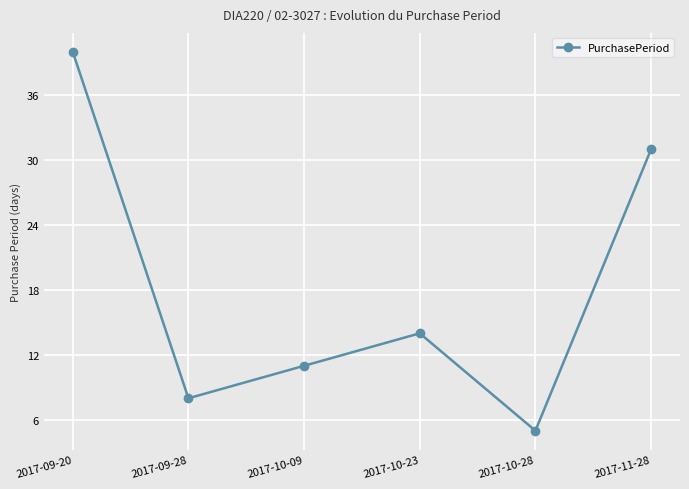

The chart shows a value of 7 at 2017-10-28. True or false?

False